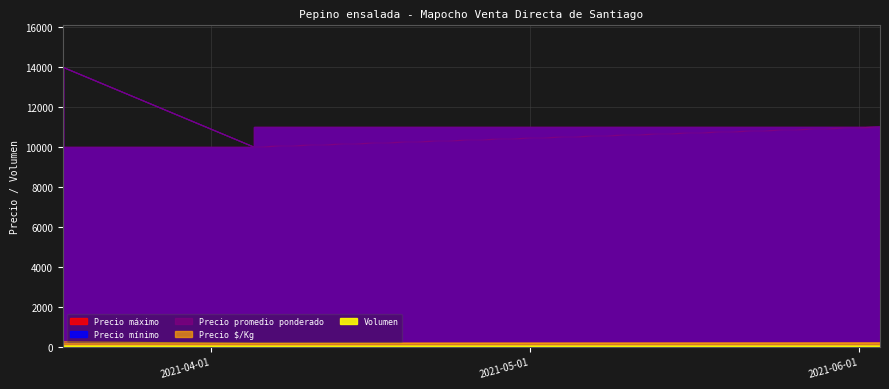

Which series has the widest spread of values?

Precio máximo